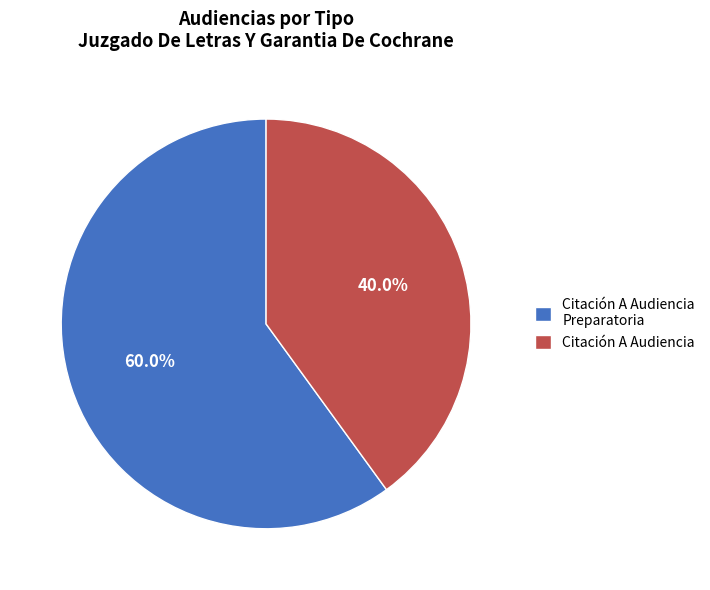

Does Citación A Audiencia account for over 50% of the chart?

No